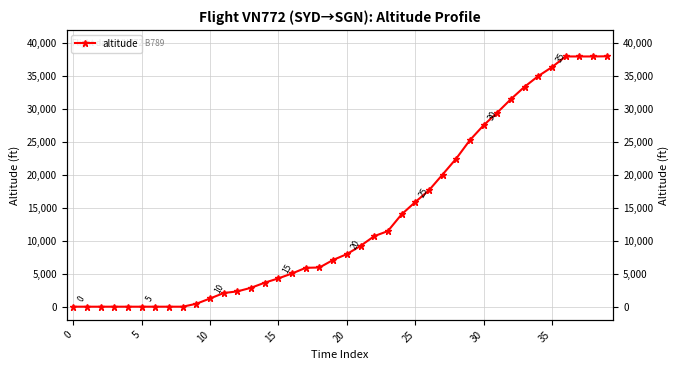

Reading left to right, transcribe all the data shown in this chart.

0	0	0	0	0	0	0	0	0	450	1250	2075	2325	2875	3650	4300	5050	5900	5950	7100	7975	9225	10700	11475	14000	15875	17650	20050	22475	25275	27525	29450	31500	33375	35000	36350	37975	37975	37975	38000